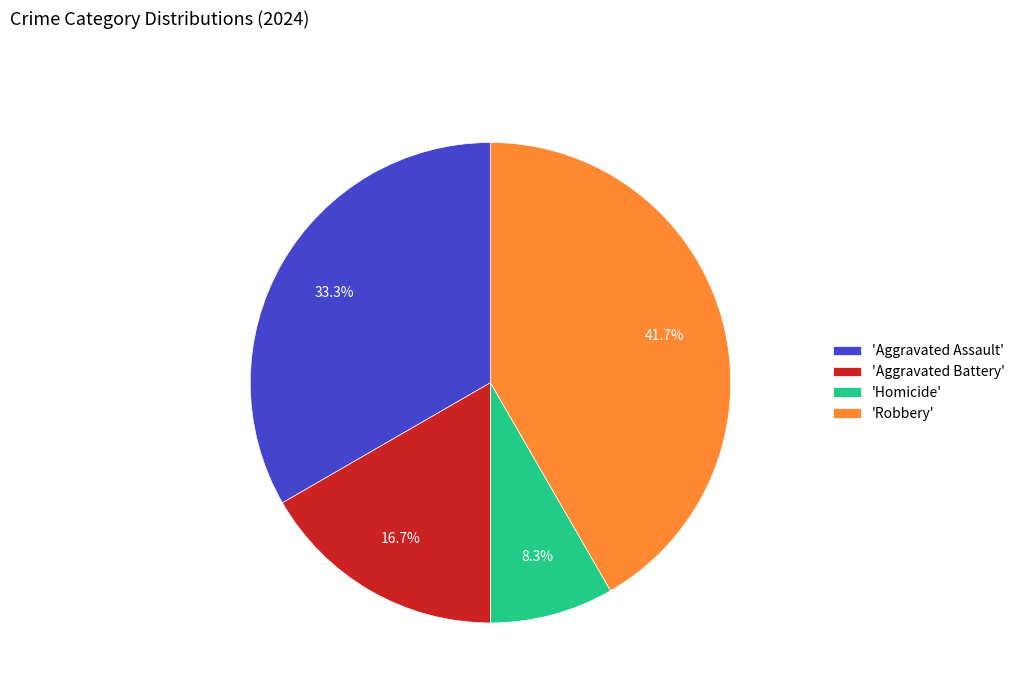

Count the number of slices in the pie.

4